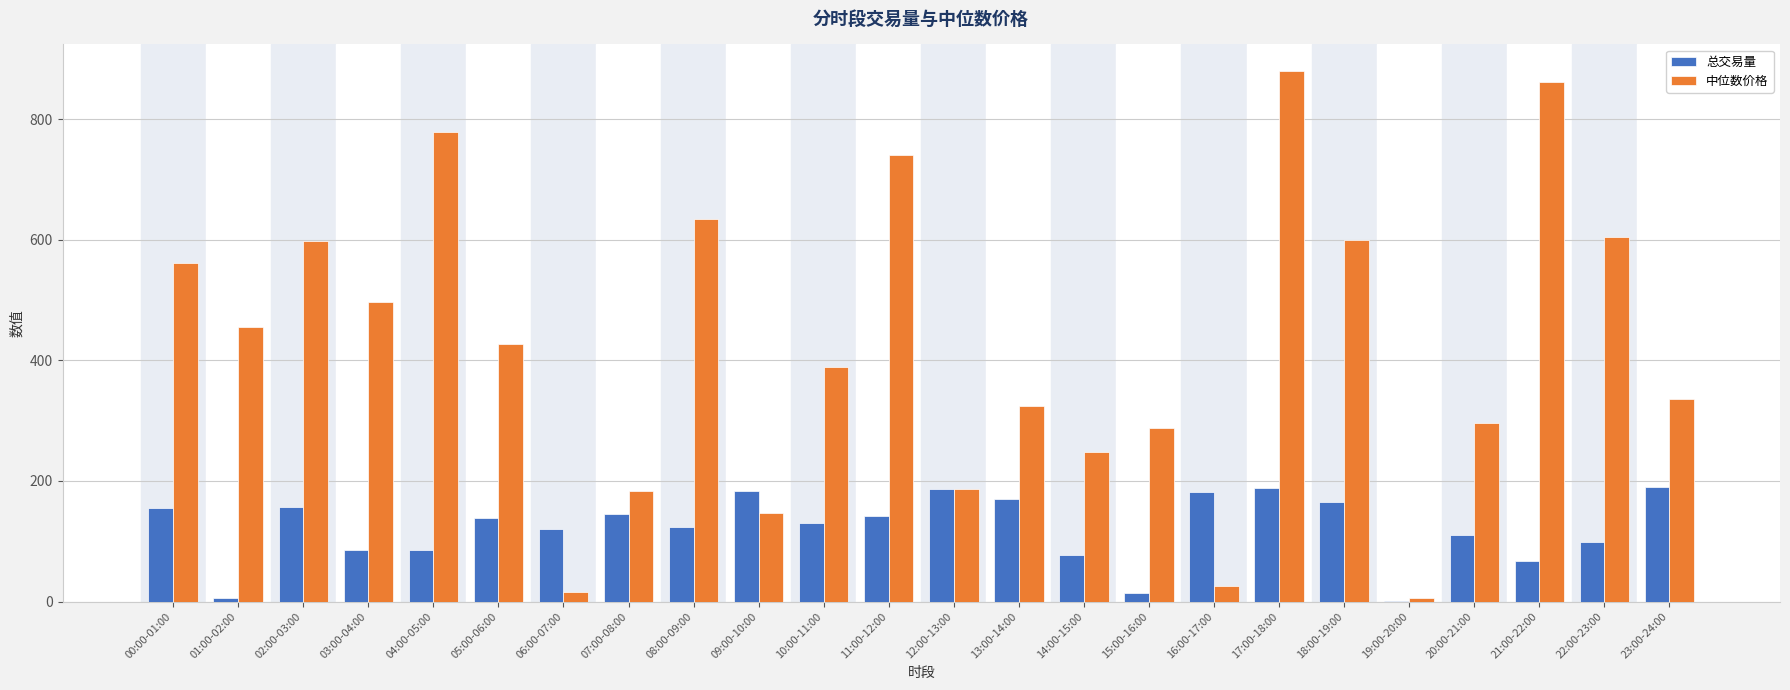

True or false: 中位数价格 has a value of 182.2 at 03:00-04:00.

False